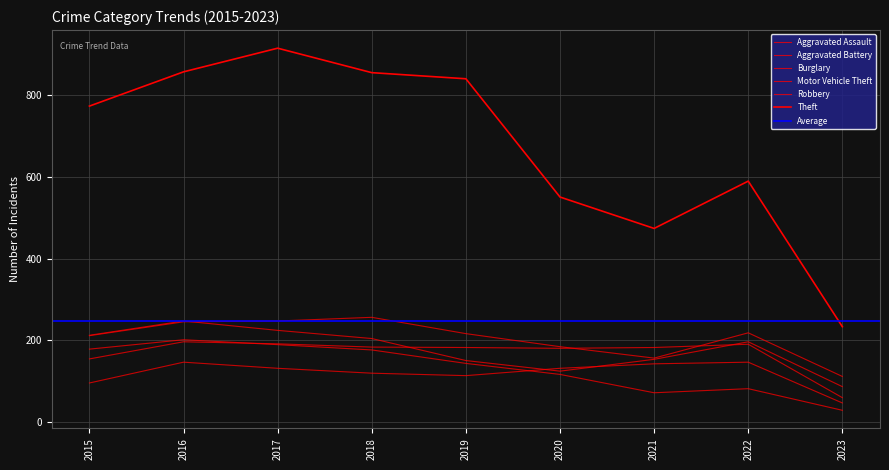

At which label does Burglary first exceed 143?

2015